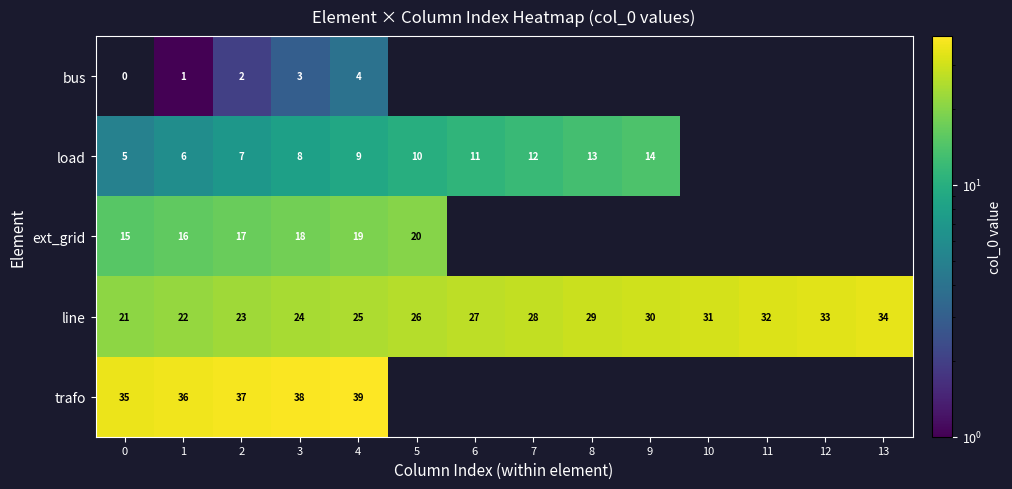

The value of line at 5 is 26. True or false?

True